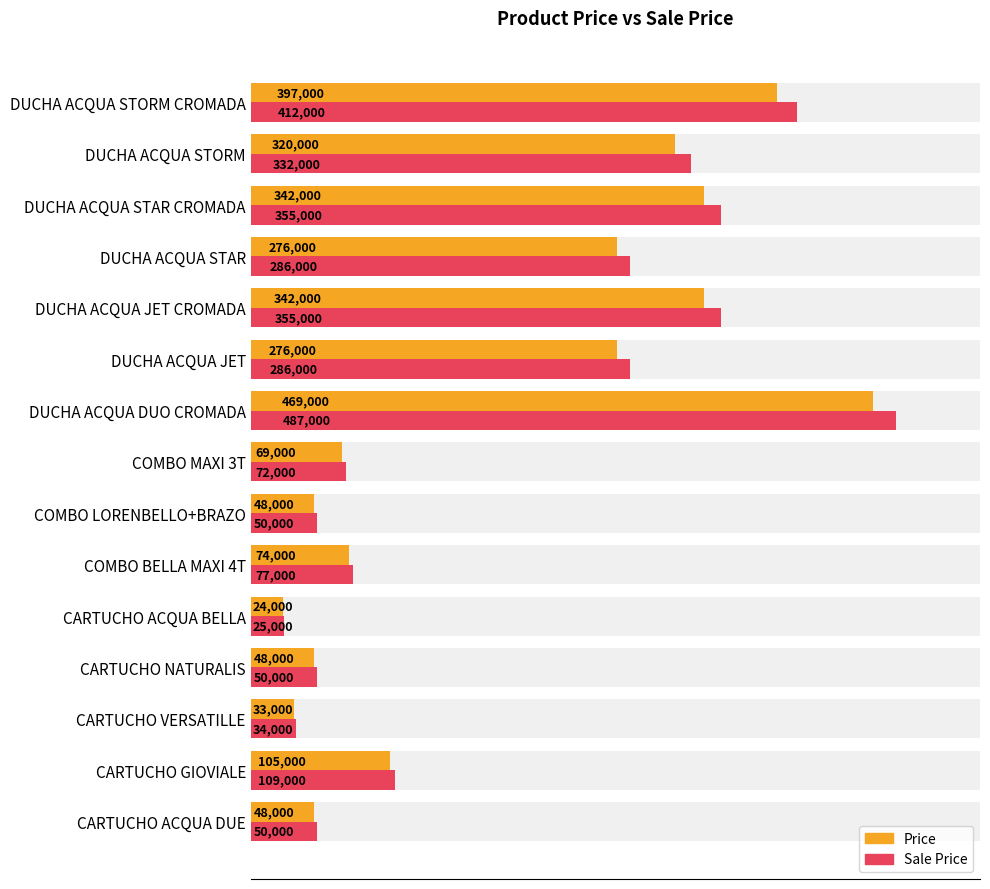

How many groups of bars are there?

15